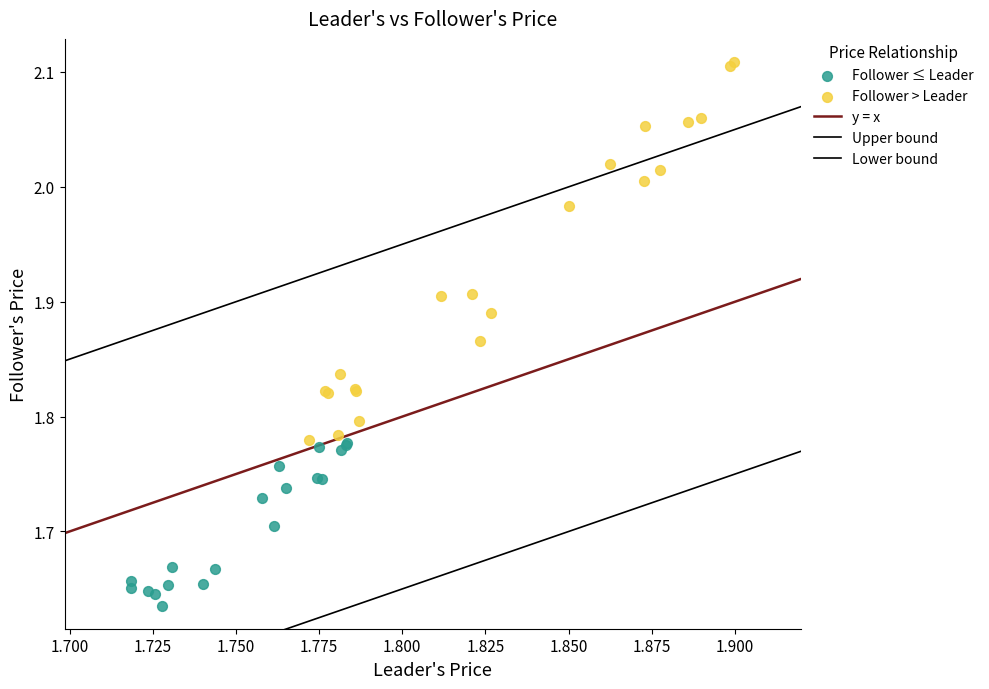

Which series has the largest Y range (max minus min)?

Follower > Leader